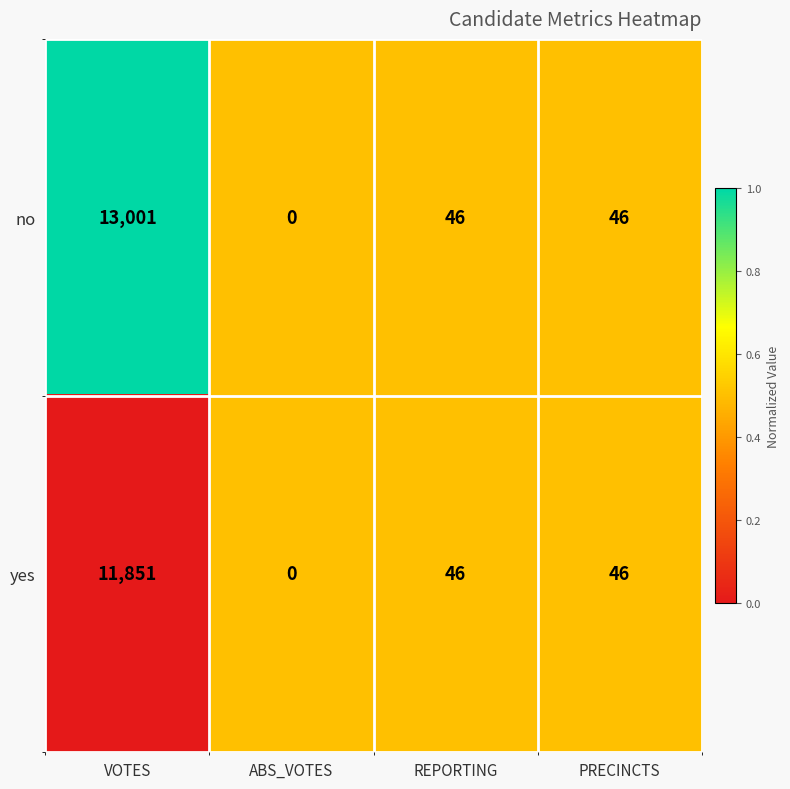

Where does the no series first go above 46?

VOTES